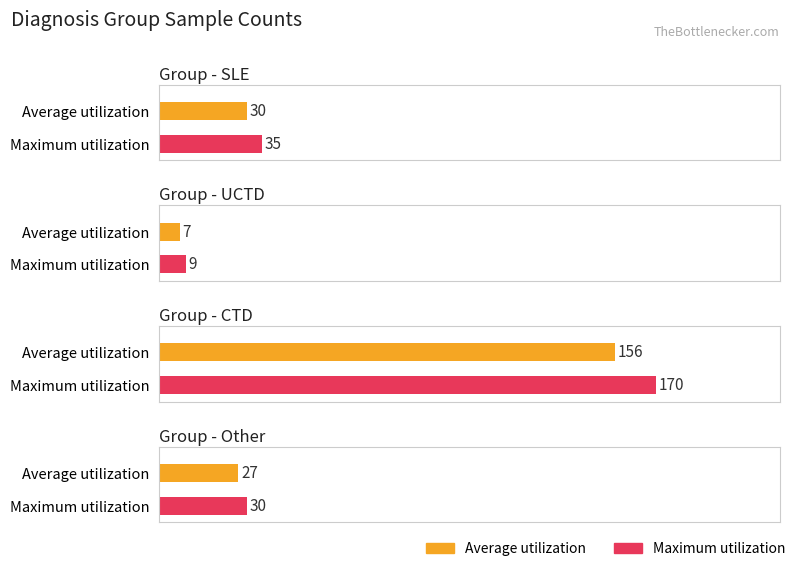

Rank the series by their maximum value, from lowest to highest.

Average utilization, Maximum utilization